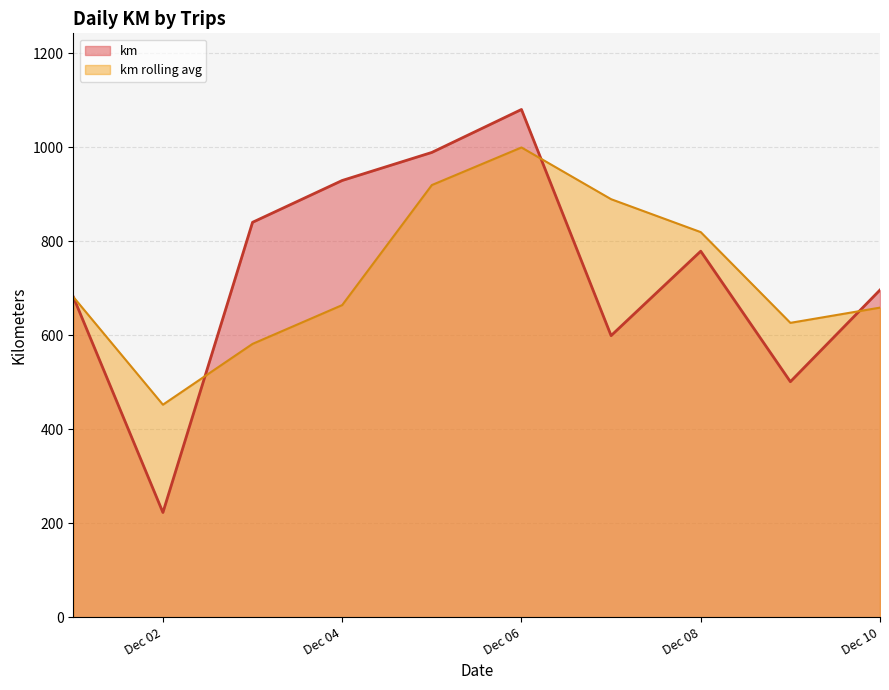

Which series has the largest range (max minus min)?

km